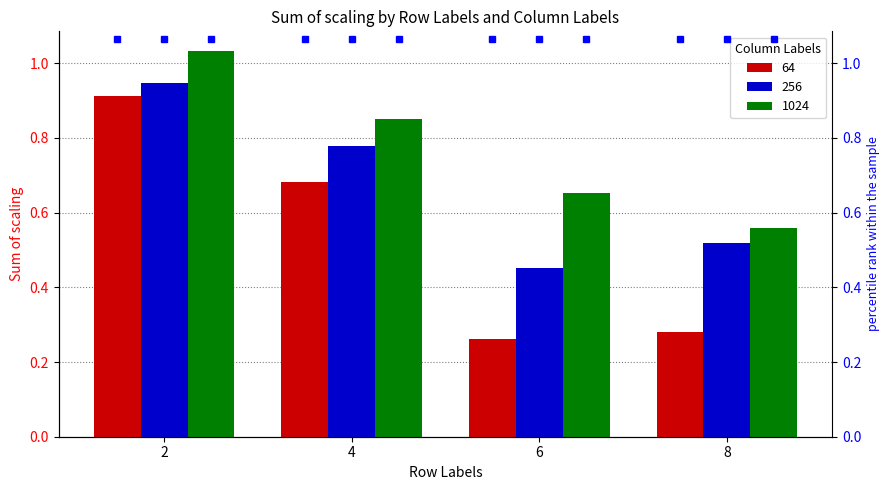

Reading left to right, extract all data points from this chart.

64: 0.9	0.7	0.3	0.3
256: 0.9	0.8	0.5	0.5
1024: 1.0	0.8	0.7	0.6